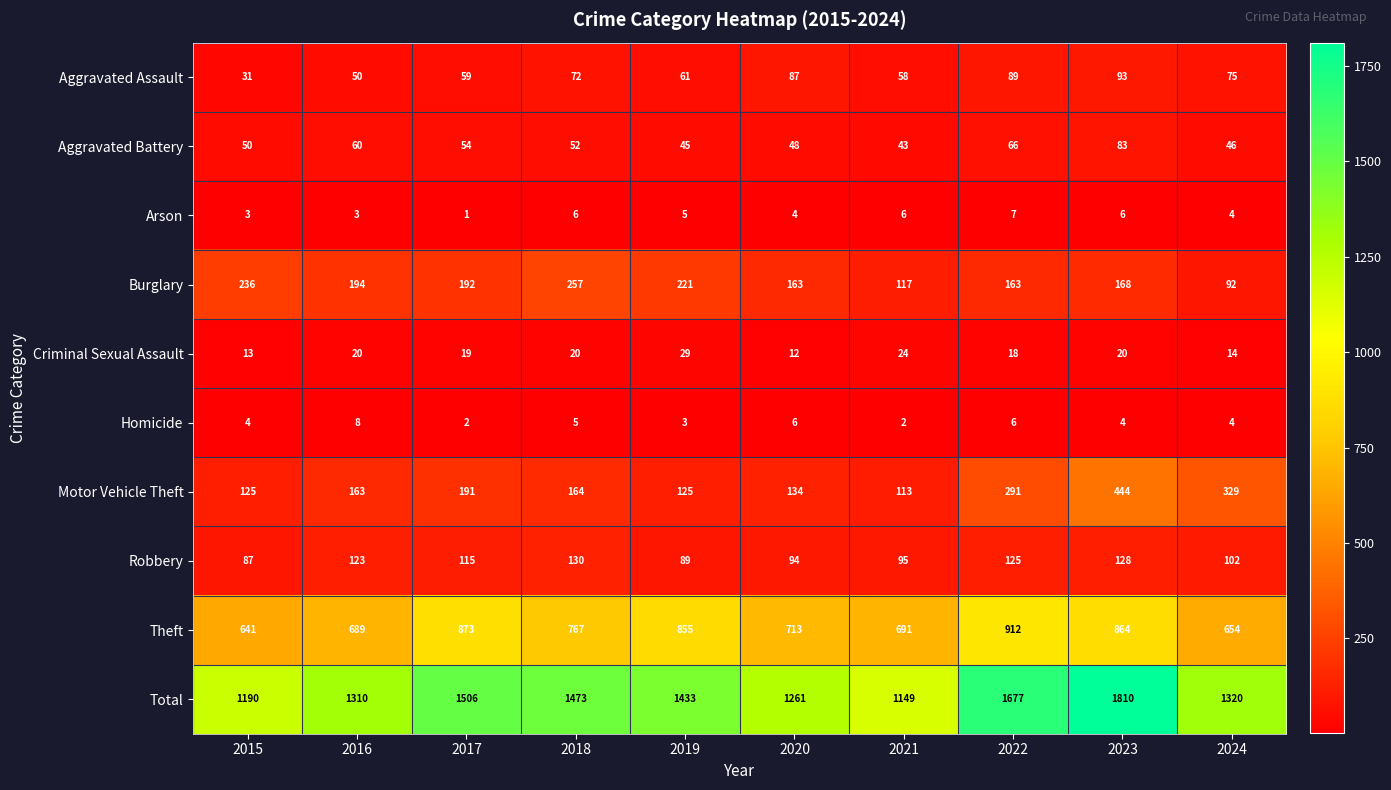

Which label corresponds to the smallest value in the chart?

2017